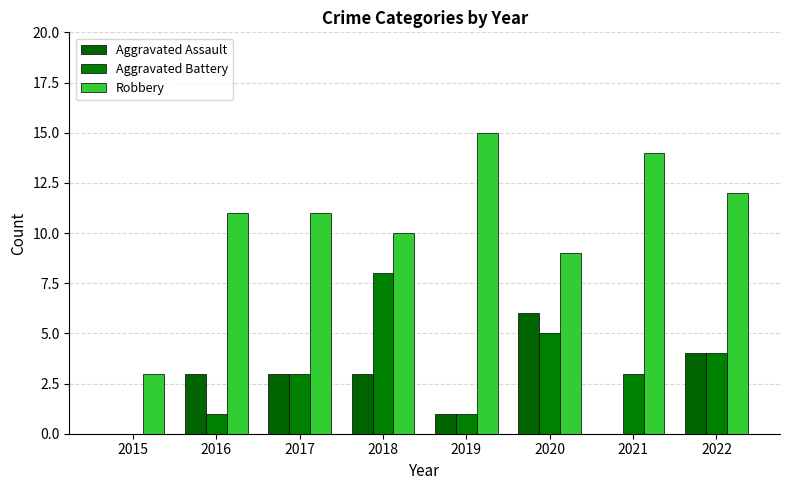

Rank the series at 2018 from lowest to highest value.

Aggravated Assault, Aggravated Battery, Robbery